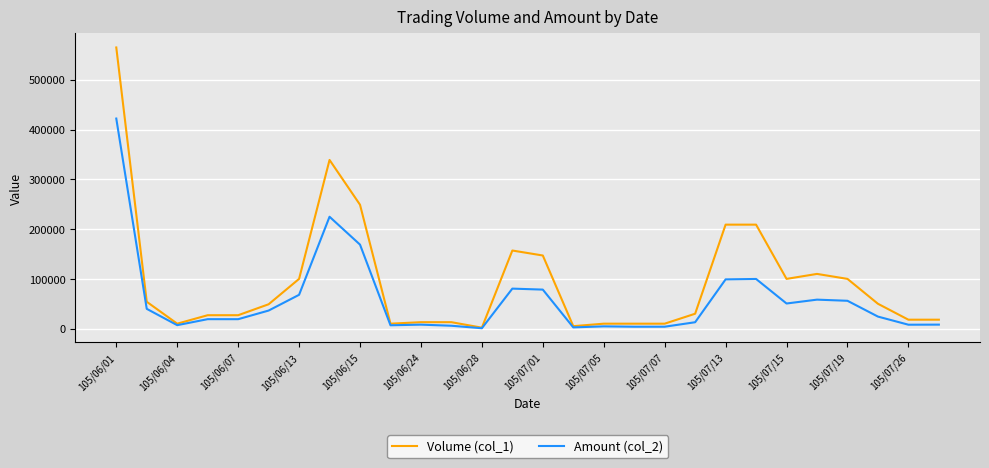

Which series has the largest total across all categories?

Volume (col_1)